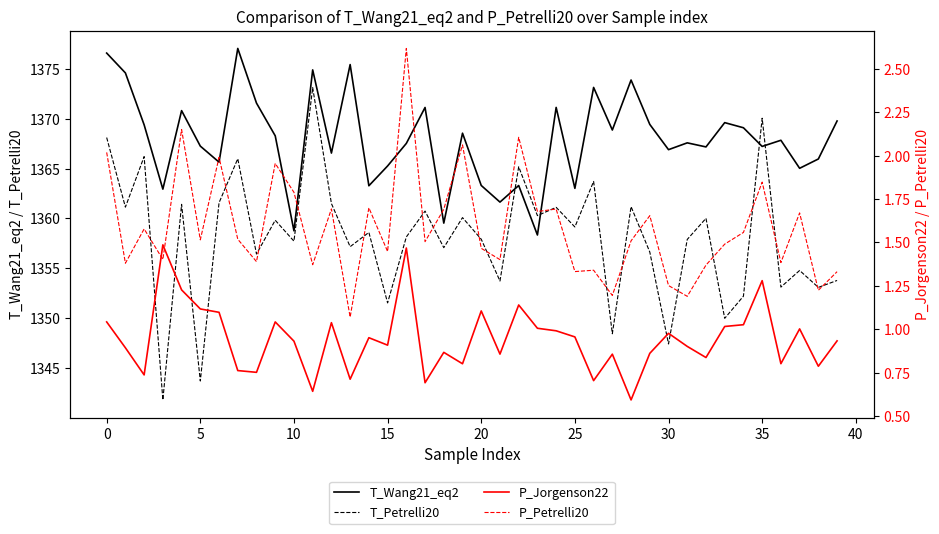

How many categories are shown in the chart?

40